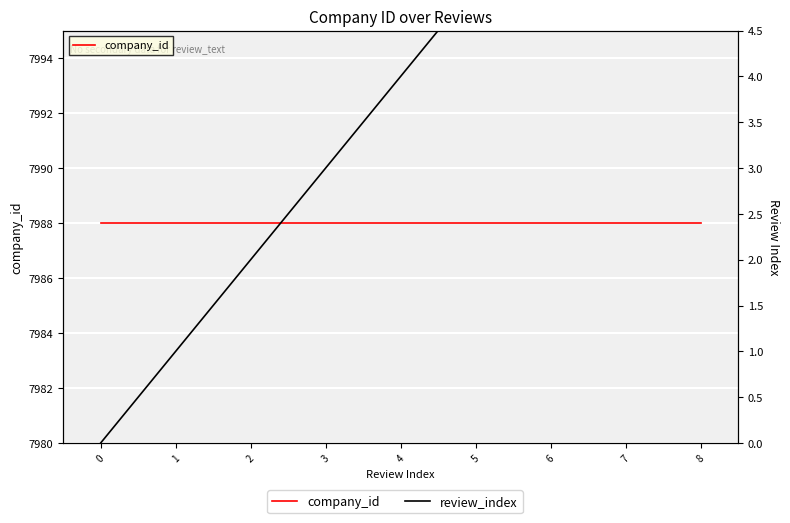

What is the spread (max minus min) of values at 0?

7988